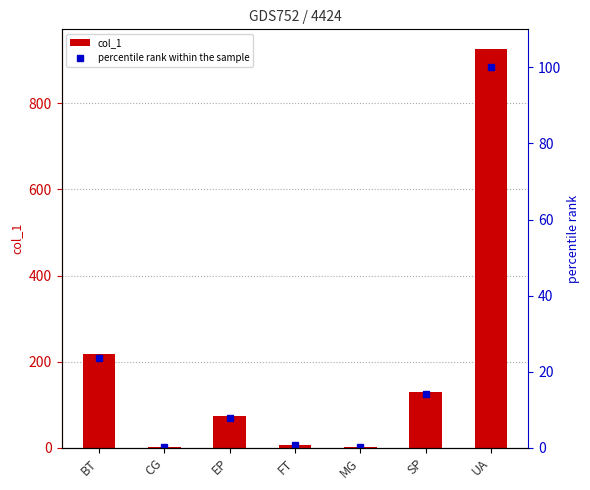

At which category is the sum across all series the highest?

UA